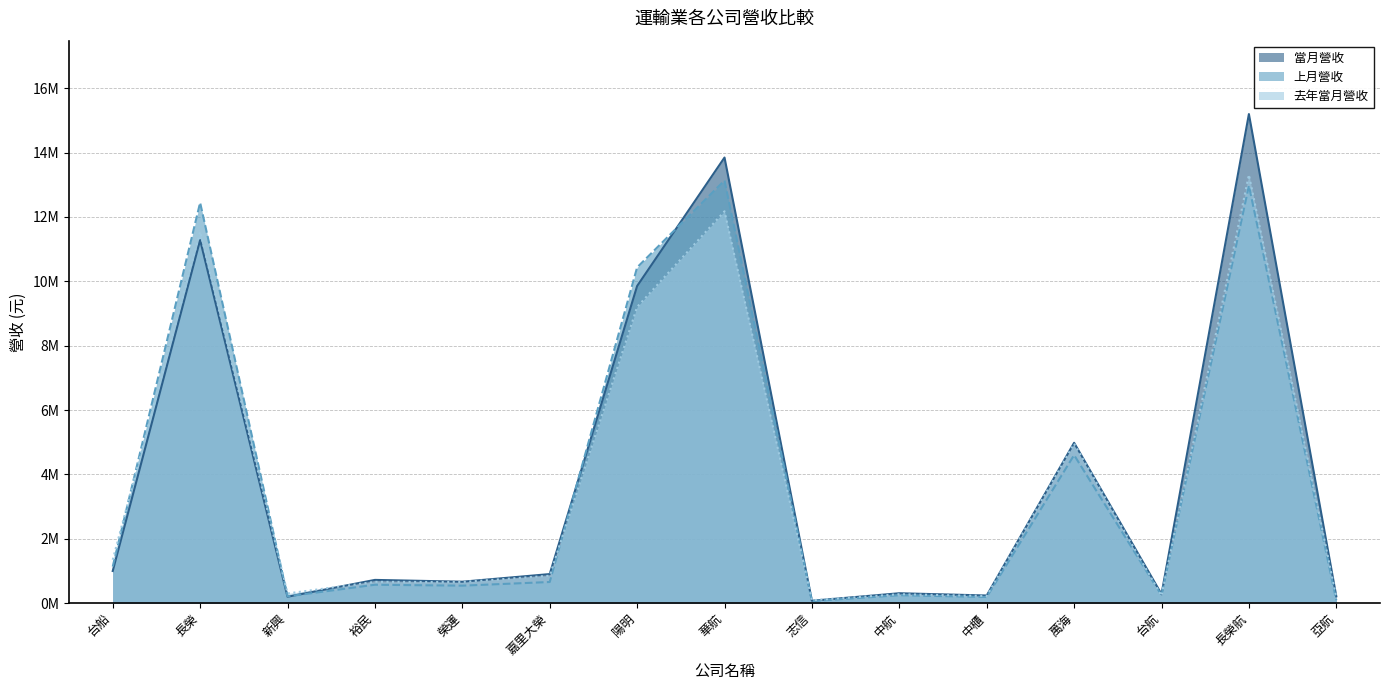

At which category does 當月營收 reach its first local valley?

新興